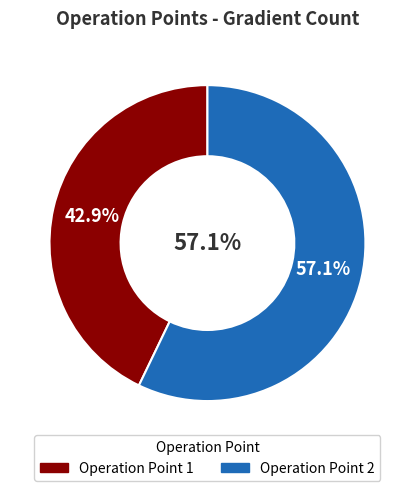

What portion of the pie excludes 1?

57.1%